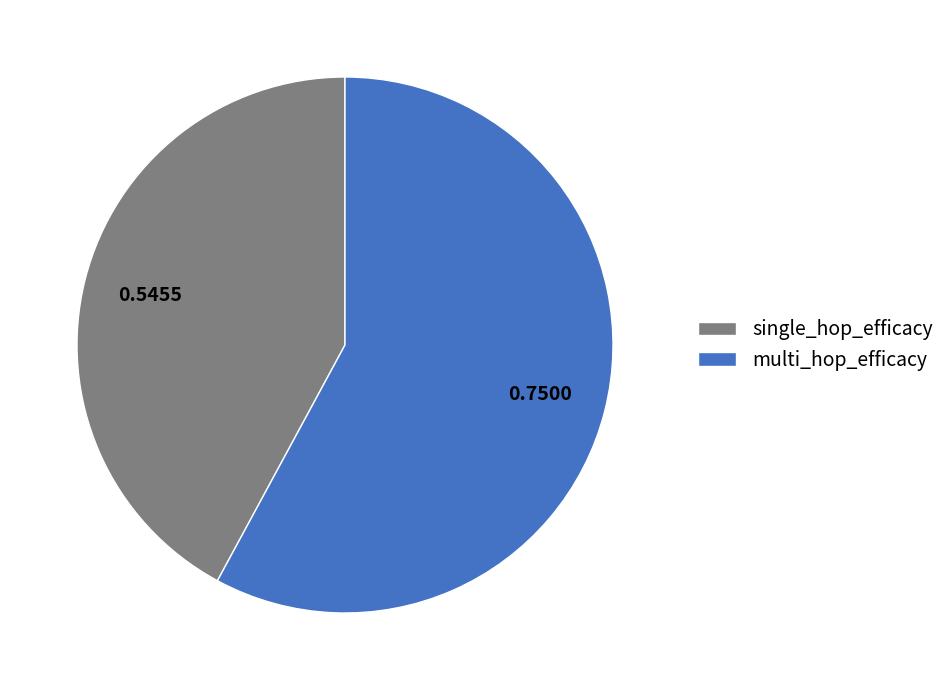

Which category accounts for the majority?

multi_hop_efficacy